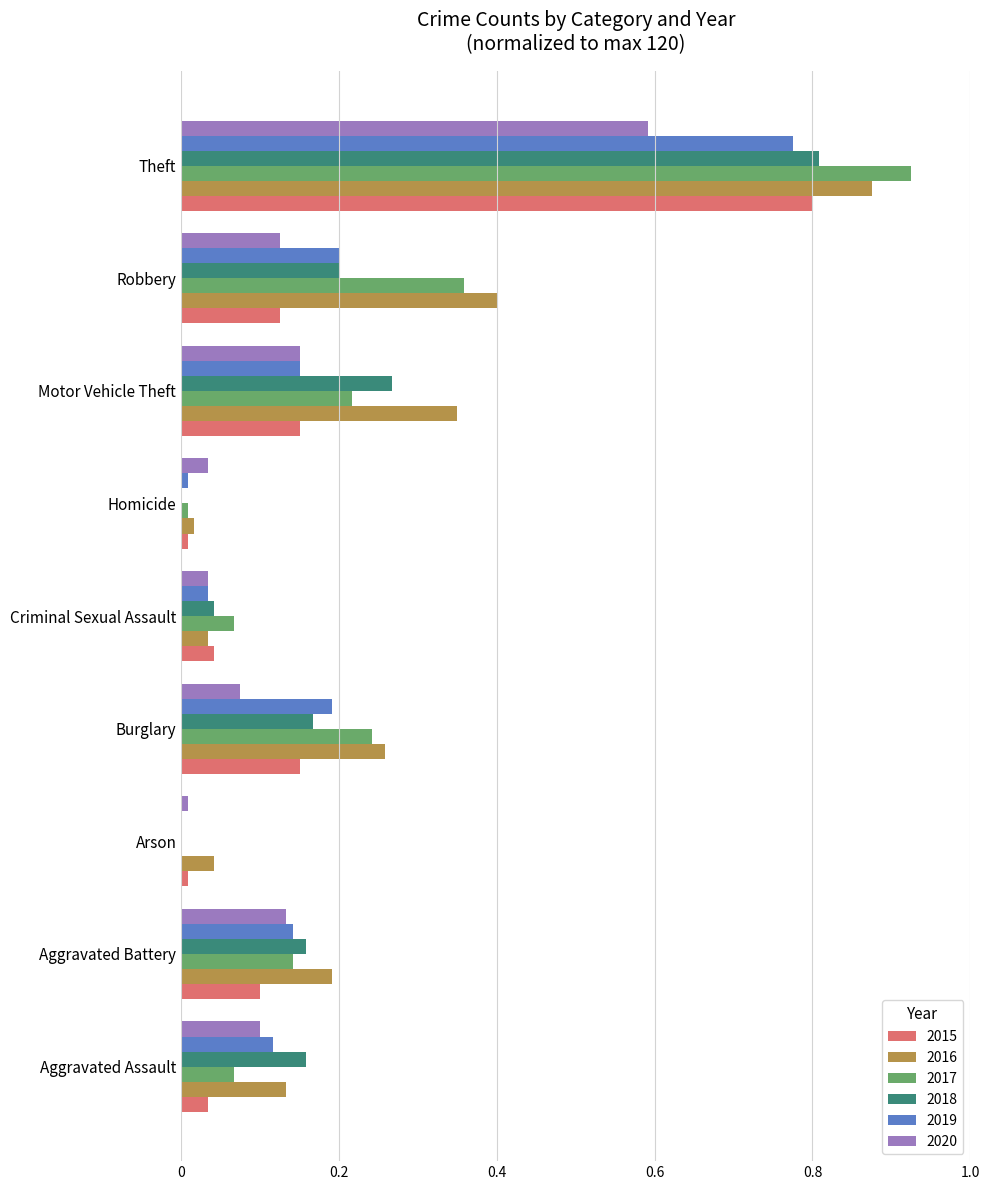

Which category has the highest value in the 2016 series?

Theft